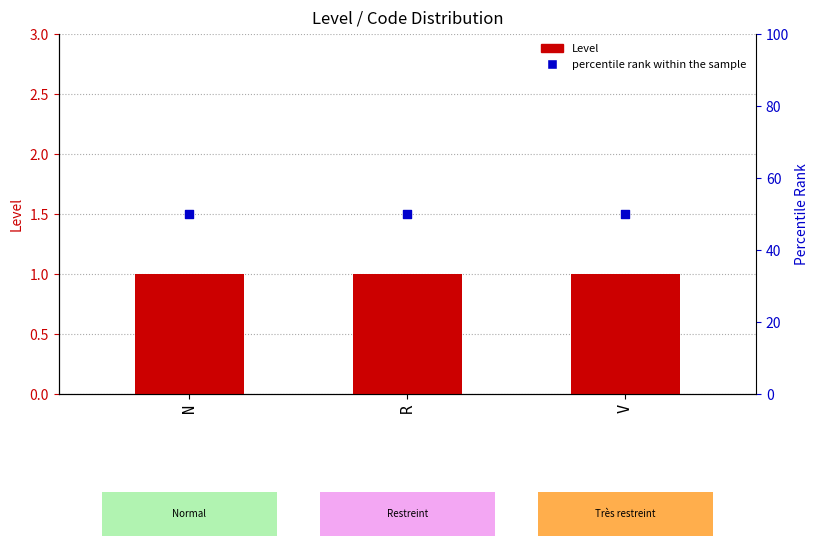

At which category is the sum across all series the highest?

N